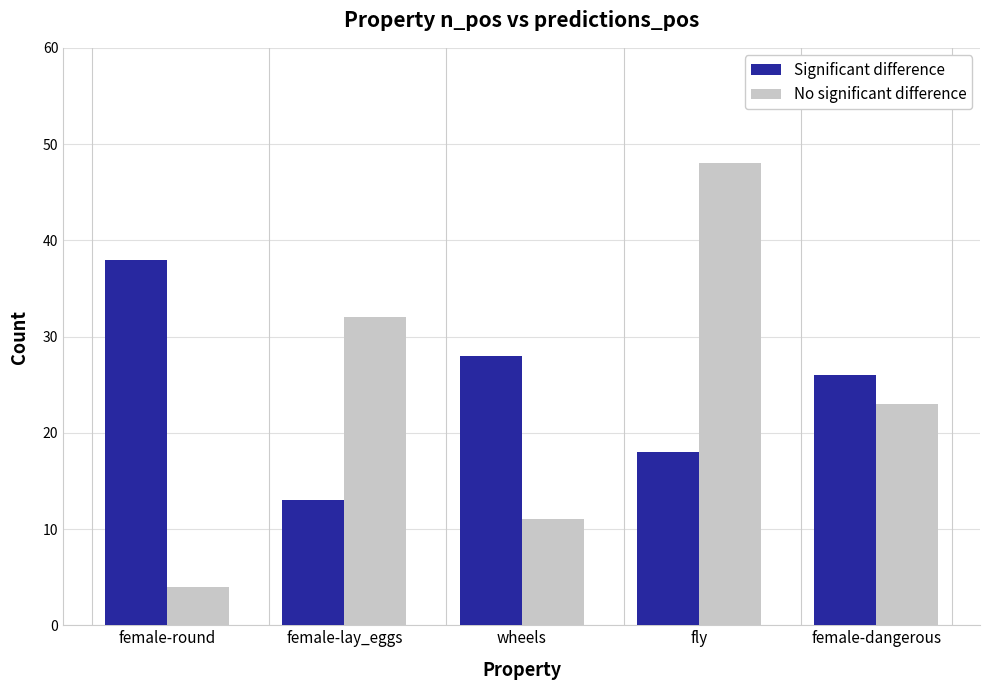

True or false: No significant difference has a value of 7 at female-round.

False